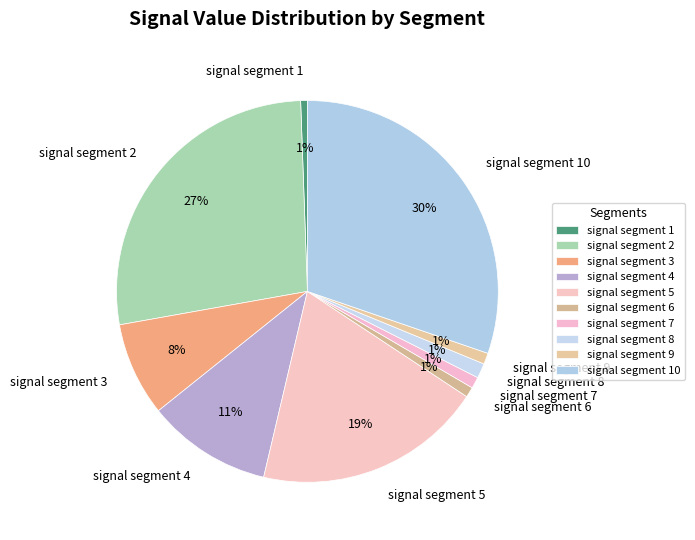

Do signal segment 10 and signal segment 1 together represent more than half of the pie?

No